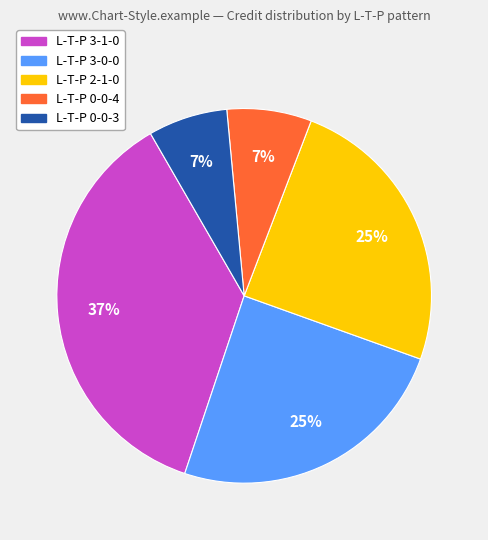

Is there any slice that represents more than half of the pie?

No